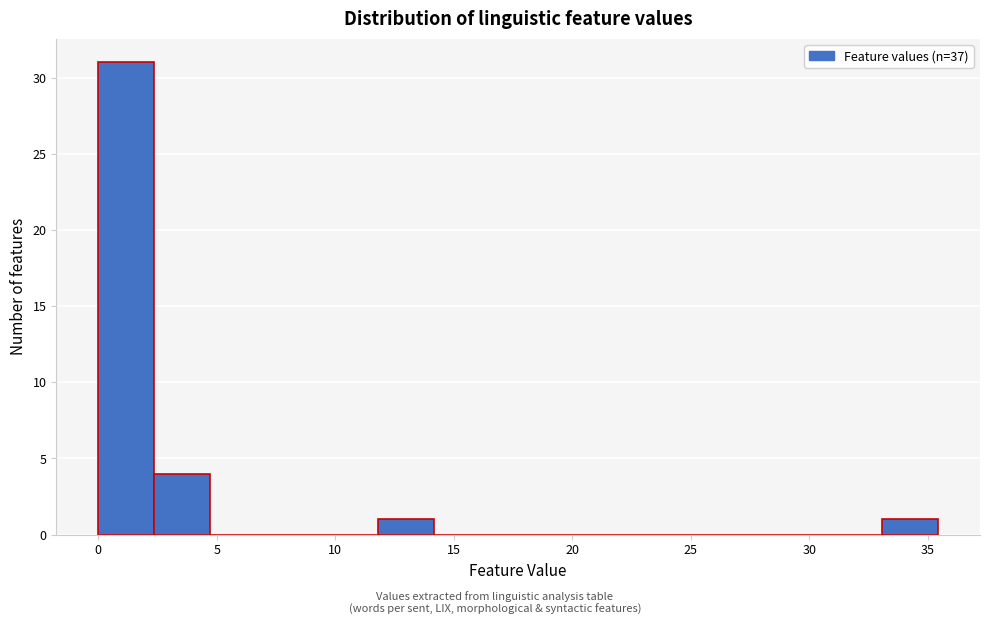

Reading left to right, transcribe this chart: for each bar, give the range it covers on the x-axis and its height. Neither the bar edges nor the heights are printed on the chart, so give them approximately, as read against the axes.

0.0 to 2.5: 31
2.5 to 4.5: 4
4.5 to 7.0: 0
7.0 to 9.5: 0
9.5 to 12.0: 0
12.0 to 14.0: 1
14.0 to 16.5: 0
16.5 to 19.0: 0
19.0 to 21.5: 0
21.5 to 23.5: 0
23.5 to 26.0: 0
26.0 to 28.5: 0
28.5 to 30.5: 0
30.5 to 33.0: 0
33.0 to 35.5: 1